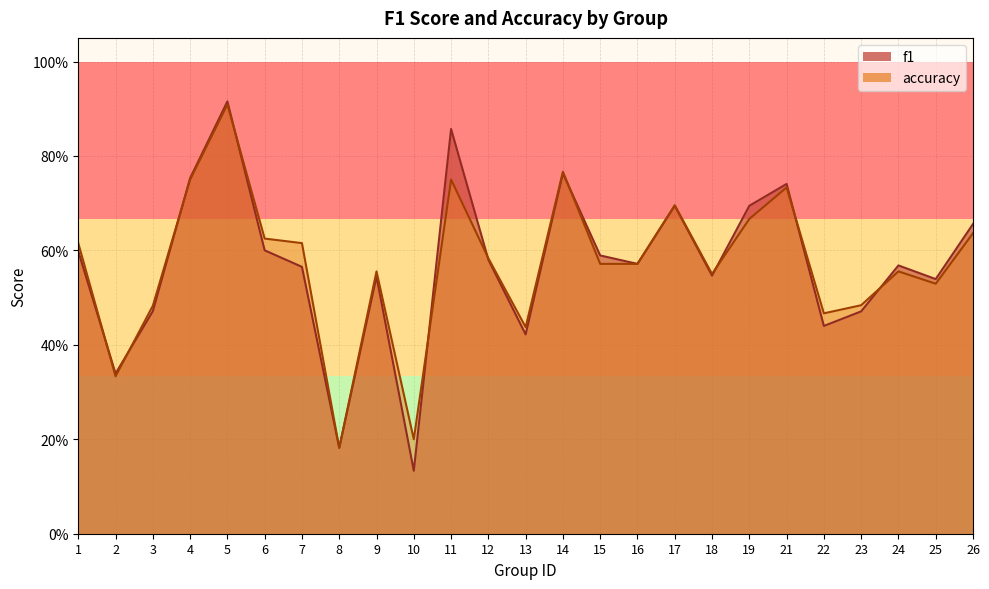

Rank the series by their average value, from highest to lowest.

accuracy, f1